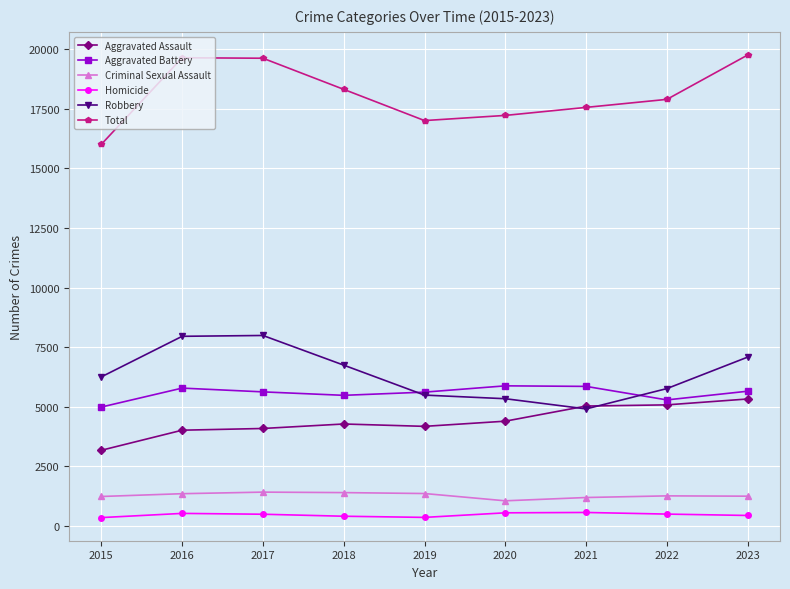

What is the difference between the Total values at 2019 and 2022?

889